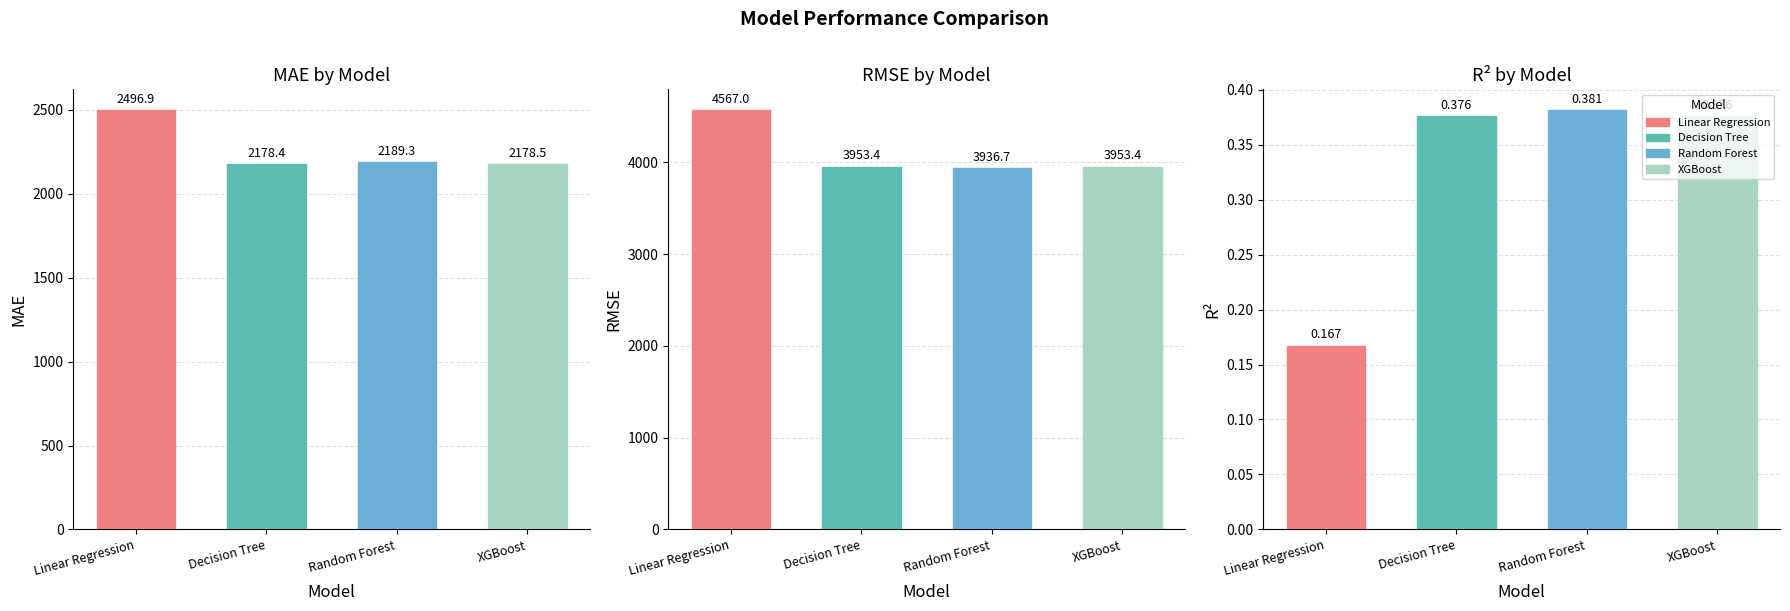

Rank the series at Decision Tree from lowest to highest value.

R^2, MAE, RMSE